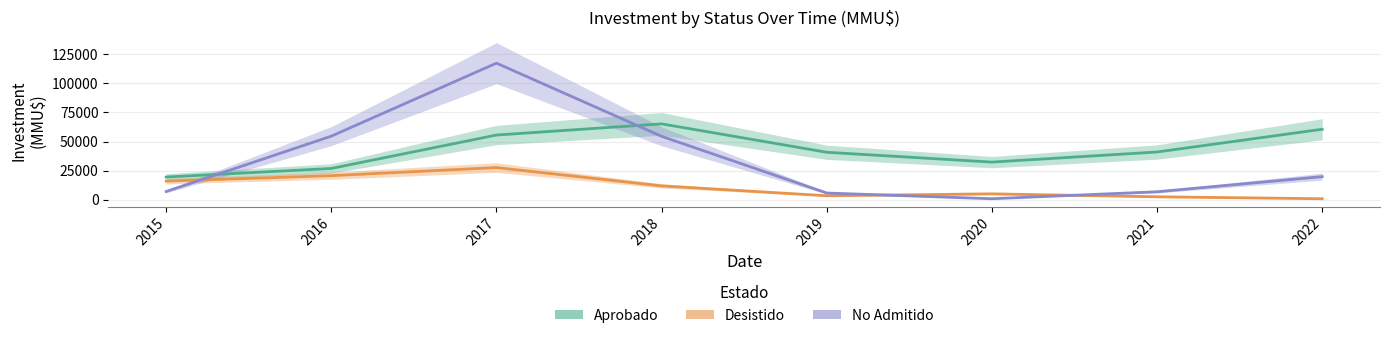

Between 2018 and 2021, which is larger?

2018